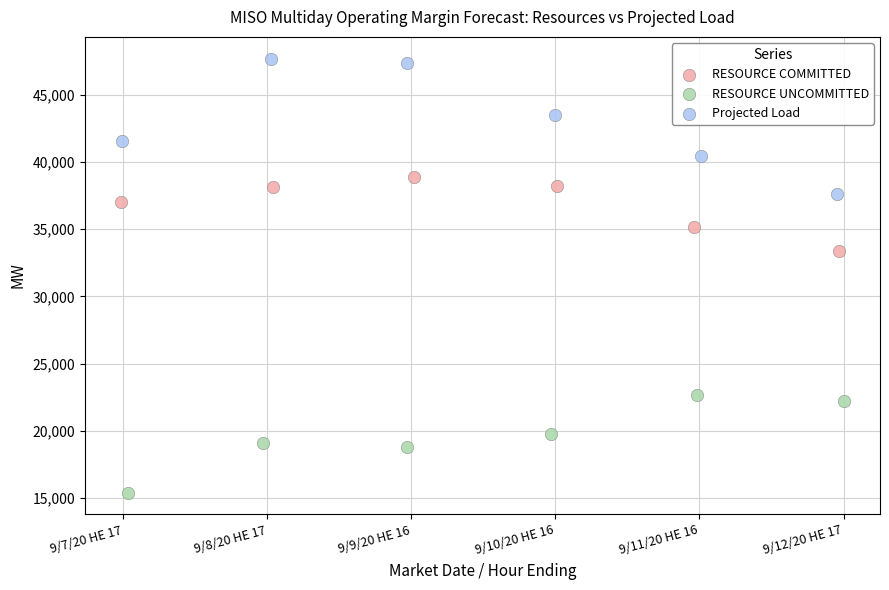

Which series has the widest spread of Y values?

Projected Load